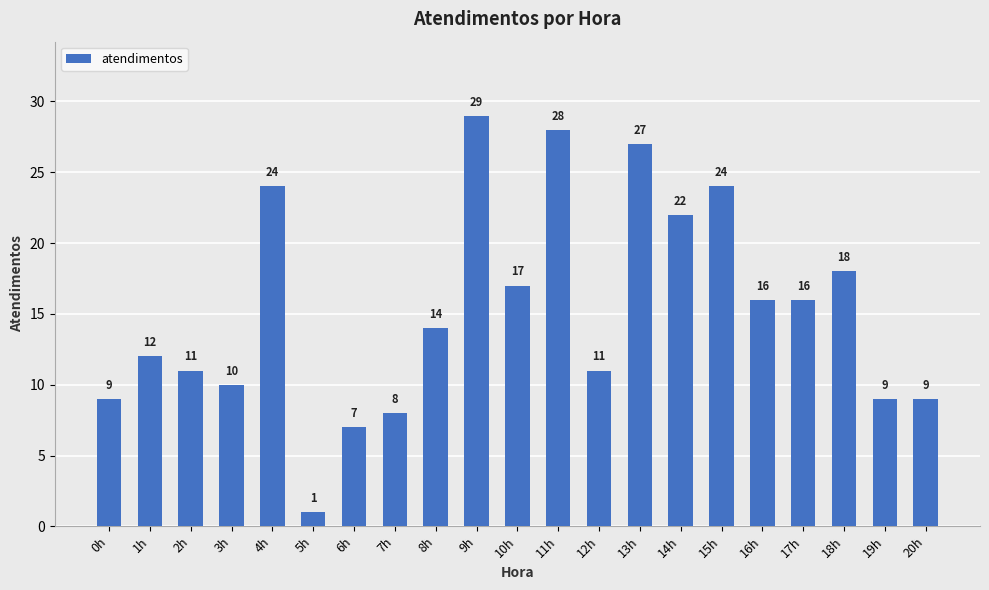

What is the difference between the second highest and second lowest values?

21